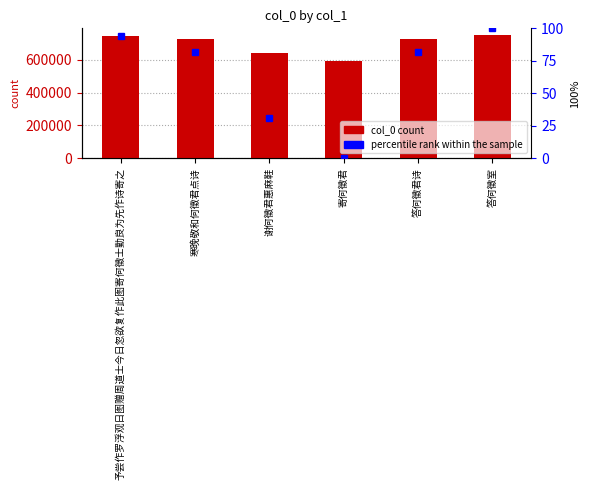

What value does the col_0 series have at 寒晚敬和何徵君点诗?

724885.0